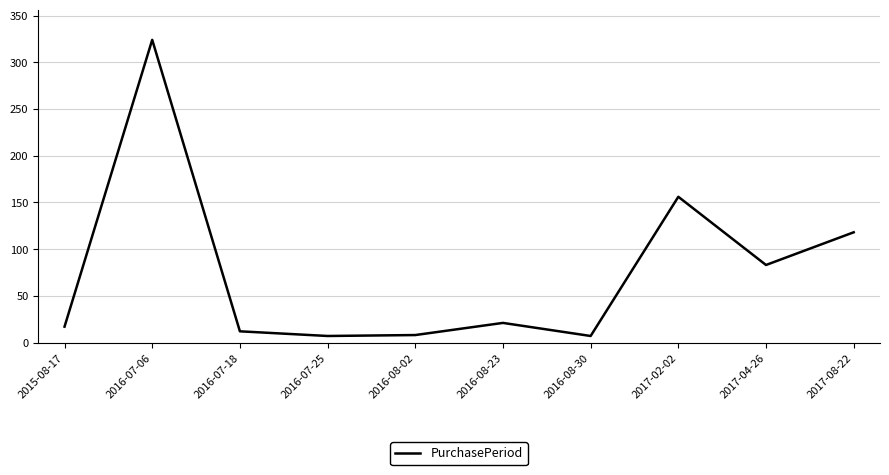

Is it true that the value at 2016-07-06 is 517?

False